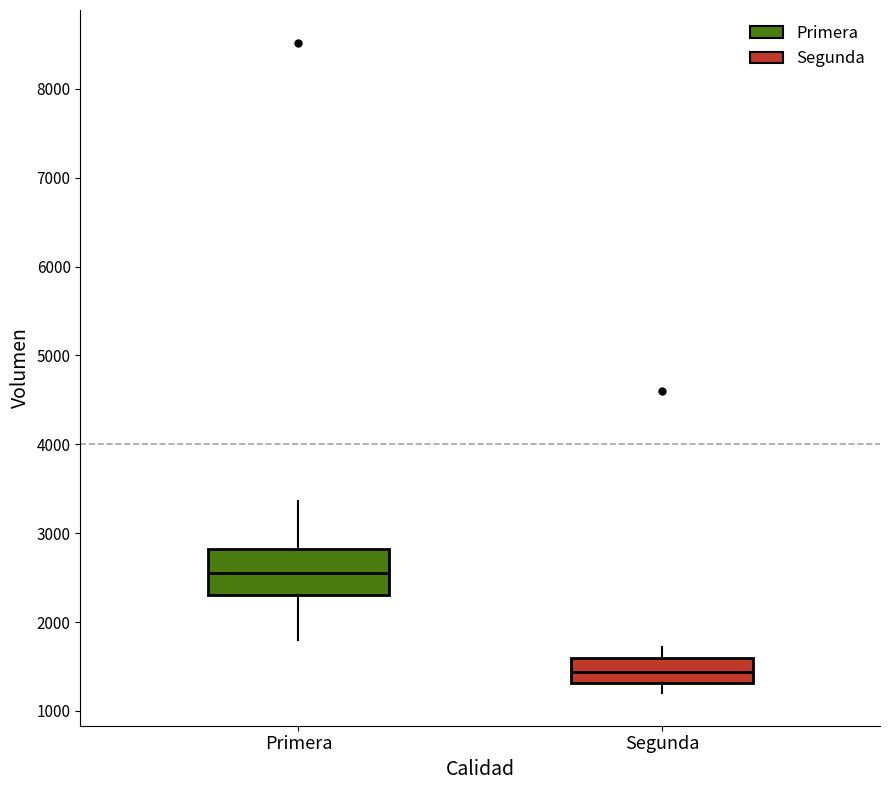

Reading left to right, read every box against the y-axis: the position of its median line, the range the box covers, and the ends of its whiskers. The values are not printed on the chart, so give them approximately, as read against the axis.

Primera: median 2600, box 2300 to 2800, whiskers 1800 to 3400
Segunda: median 1400, box 1300 to 1600, whiskers 1200 to 1700